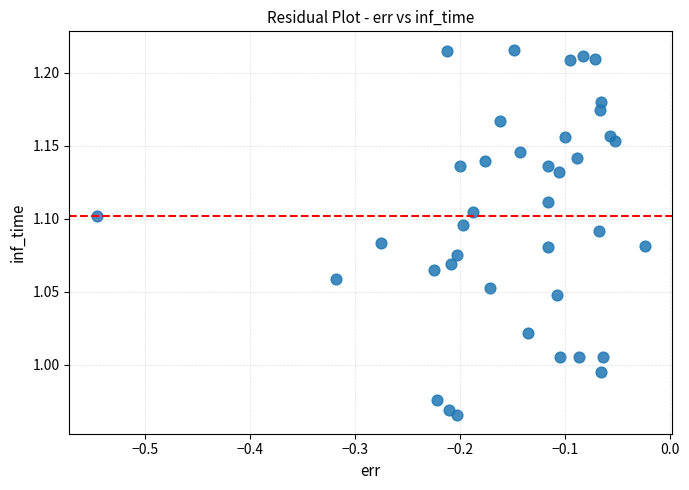

What is the range of Y values (max minus min)?

0.3